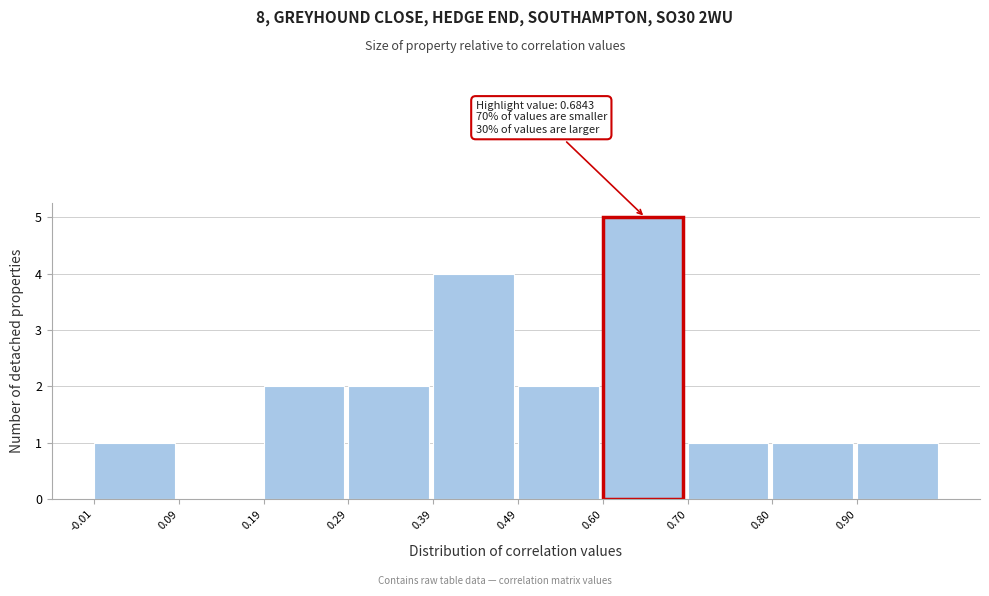

Over which range of the x-axis is the bar tallest?

0.60 to 0.70